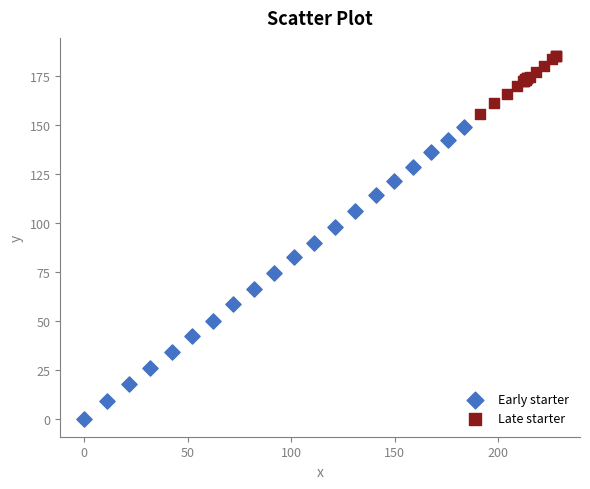

Which series has the largest Y range (max minus min)?

Early starter